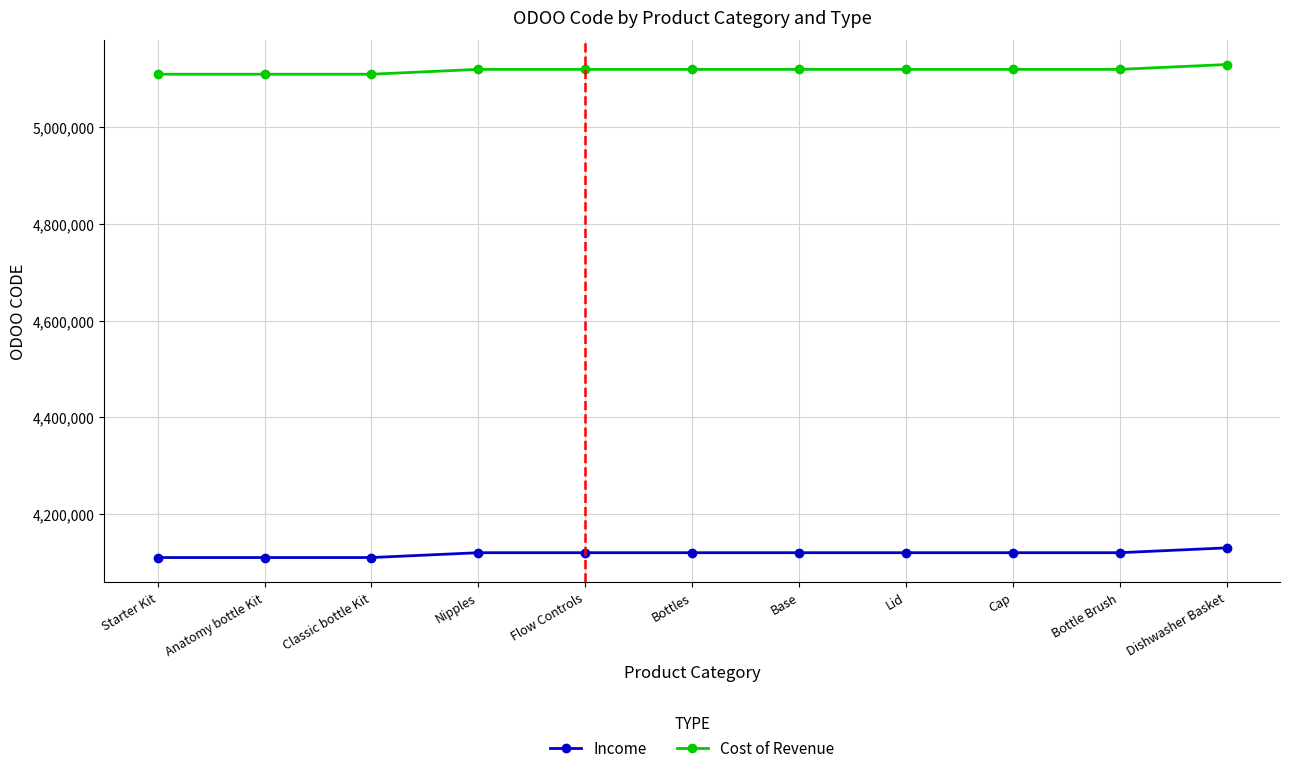

What is the average value of the Income series?

4118303